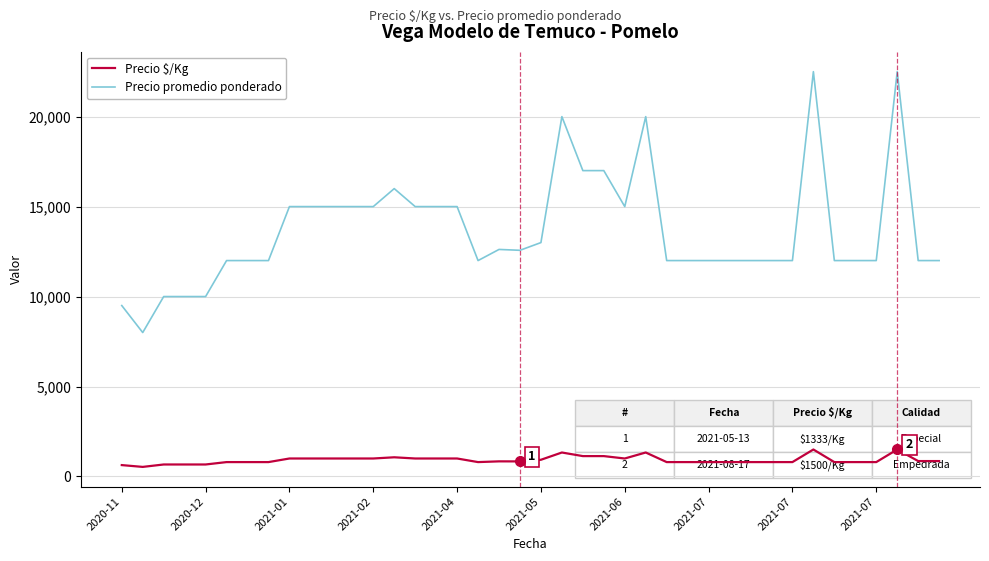

How many lines are shown in the chart?

2